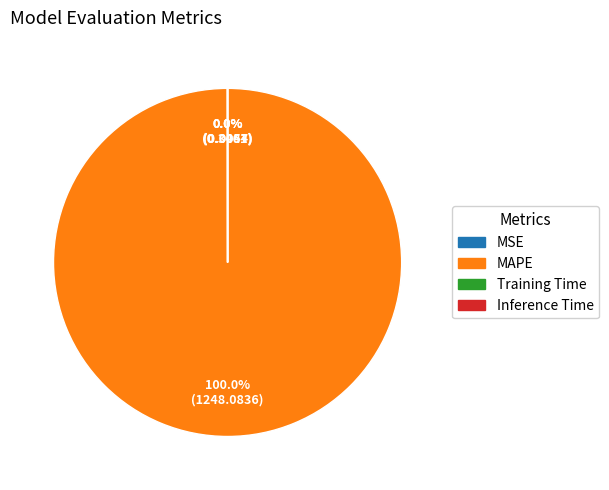

Which category has the biggest portion of the pie?

MAPE